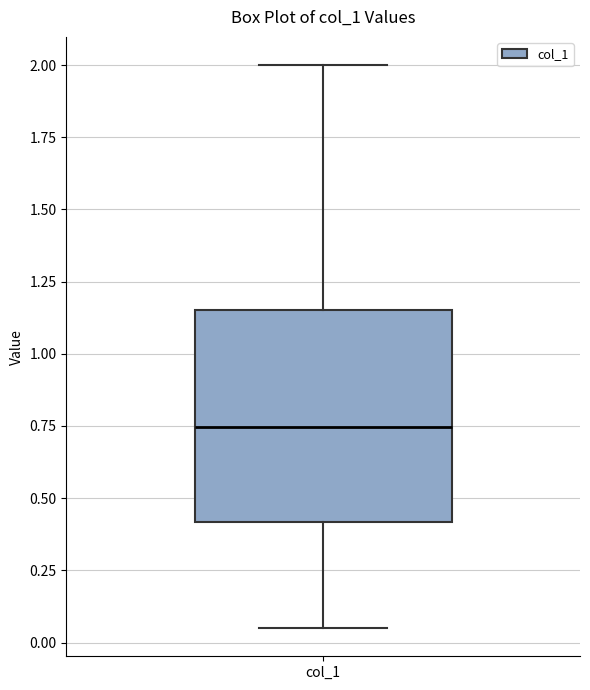

Read this box plot against the y-axis: the position of the median line, the range covered by the box, and the ends of both whiskers. The values are not printed on the chart, so give them approximately, as read against the axis.

median 0.75, box 0.40 to 1.15, whiskers 0.05 to 2.00